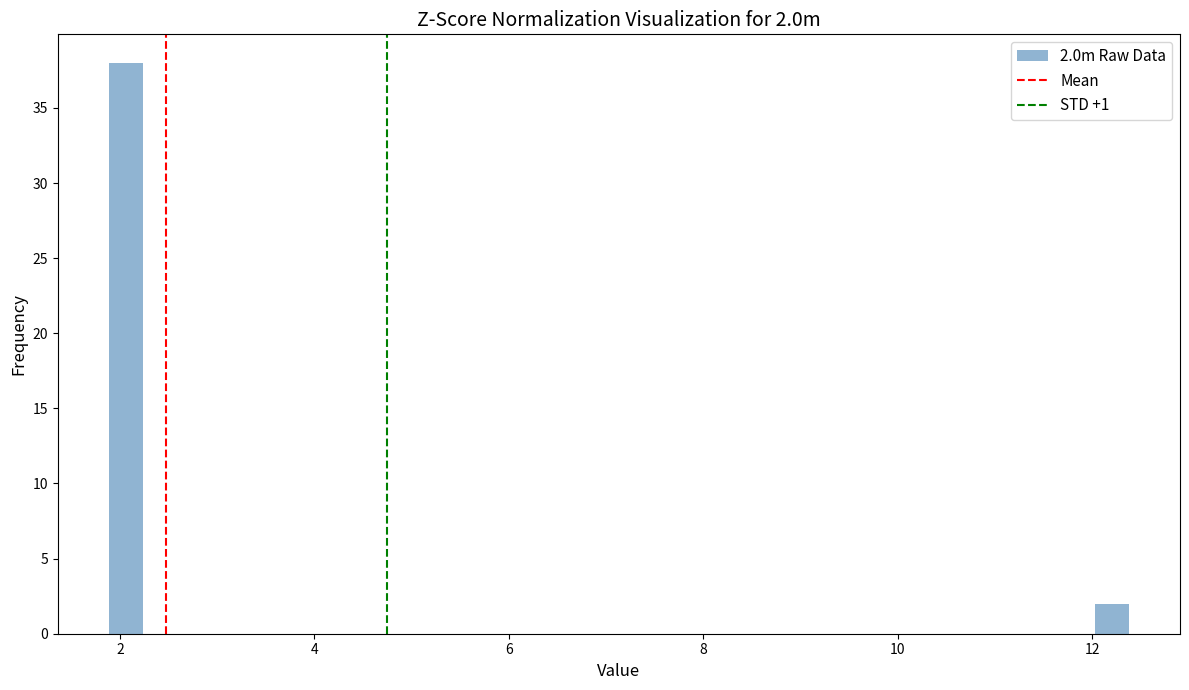

Around what value on the x-axis is the tallest bar? Give the approximate position of its centre, as read against the axis.

2.0